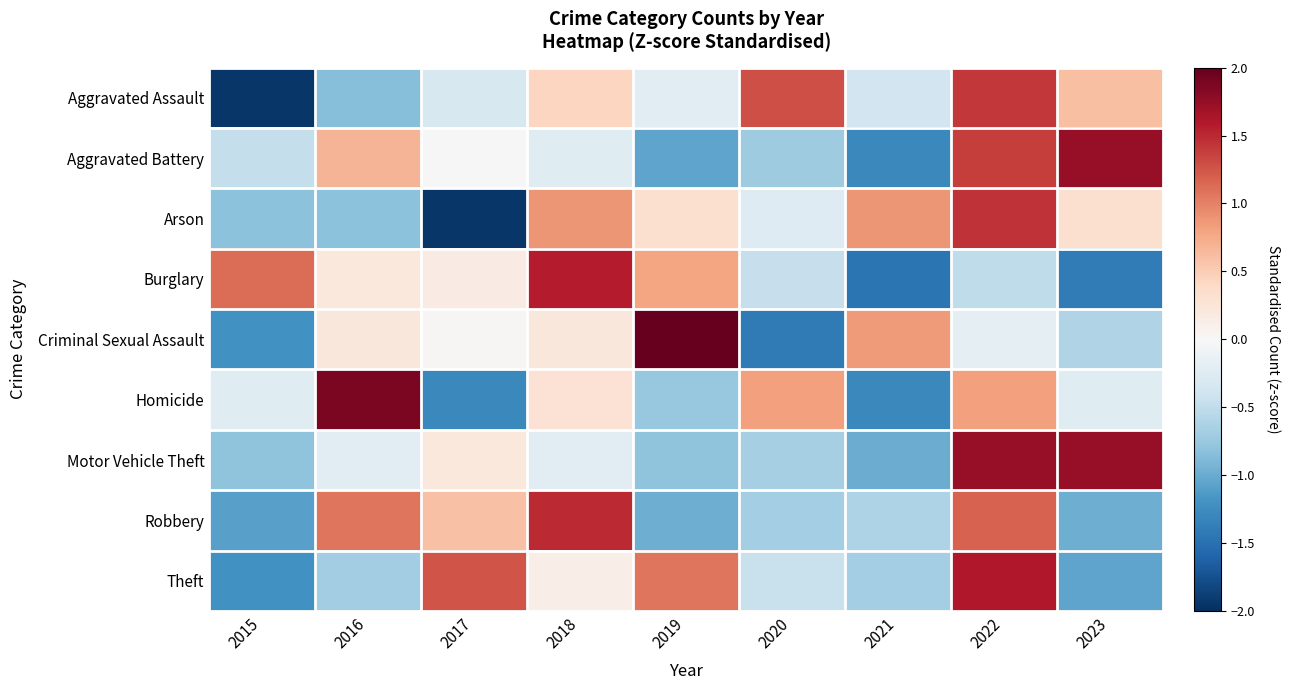

What is the total value across all series at 2015?

-6.7